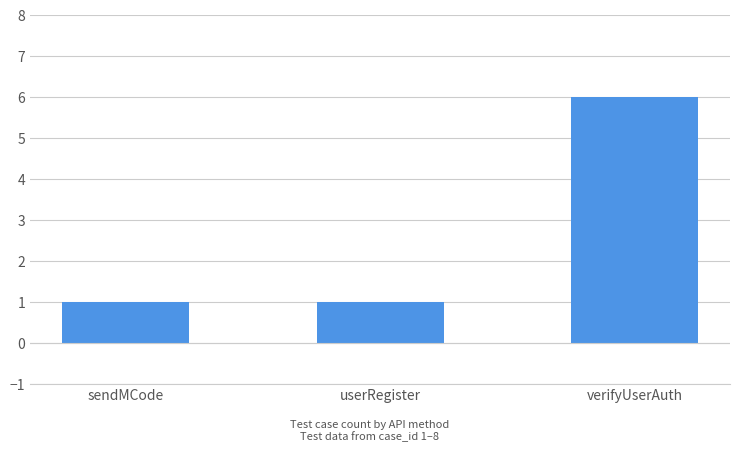

Does the chart contain any negative values?

No